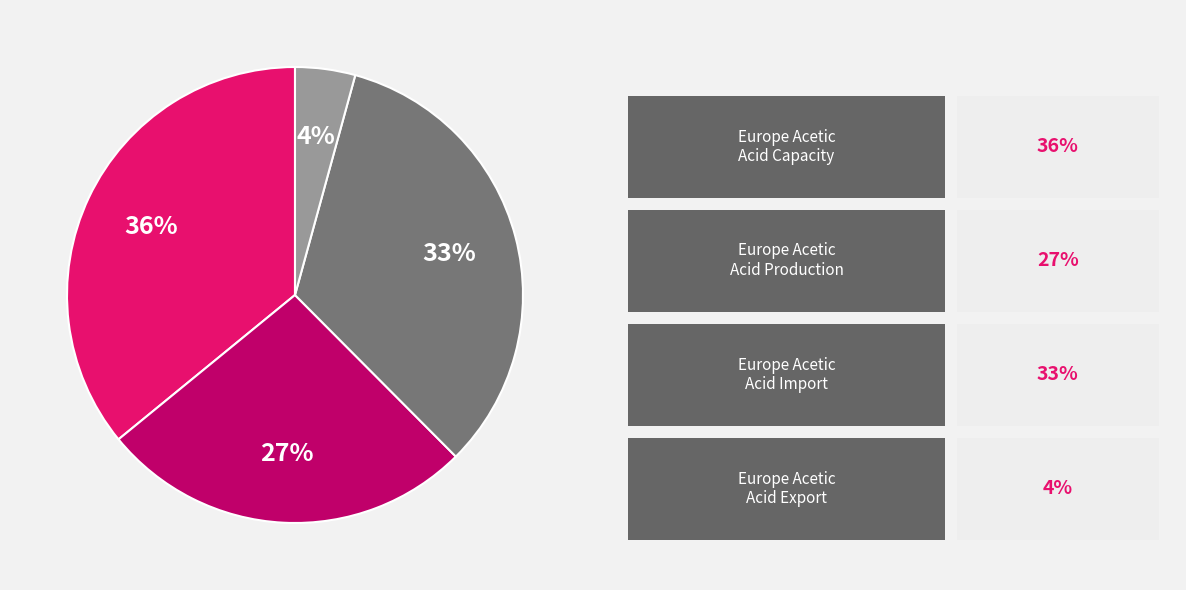

To the nearest percent, what is the difference between the largest and smallest slice percentages?

32%